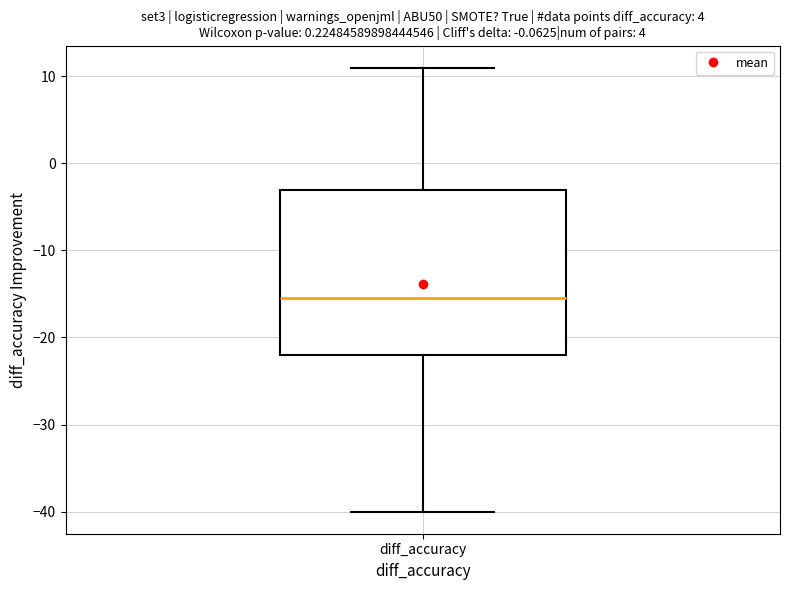

Read this box plot against the y-axis: the position of the median line, the range covered by the box, and the ends of both whiskers. The values are not printed on the chart, so give them approximately, as read against the axis.

median -15, box -22 to -3, whiskers -40 to 11